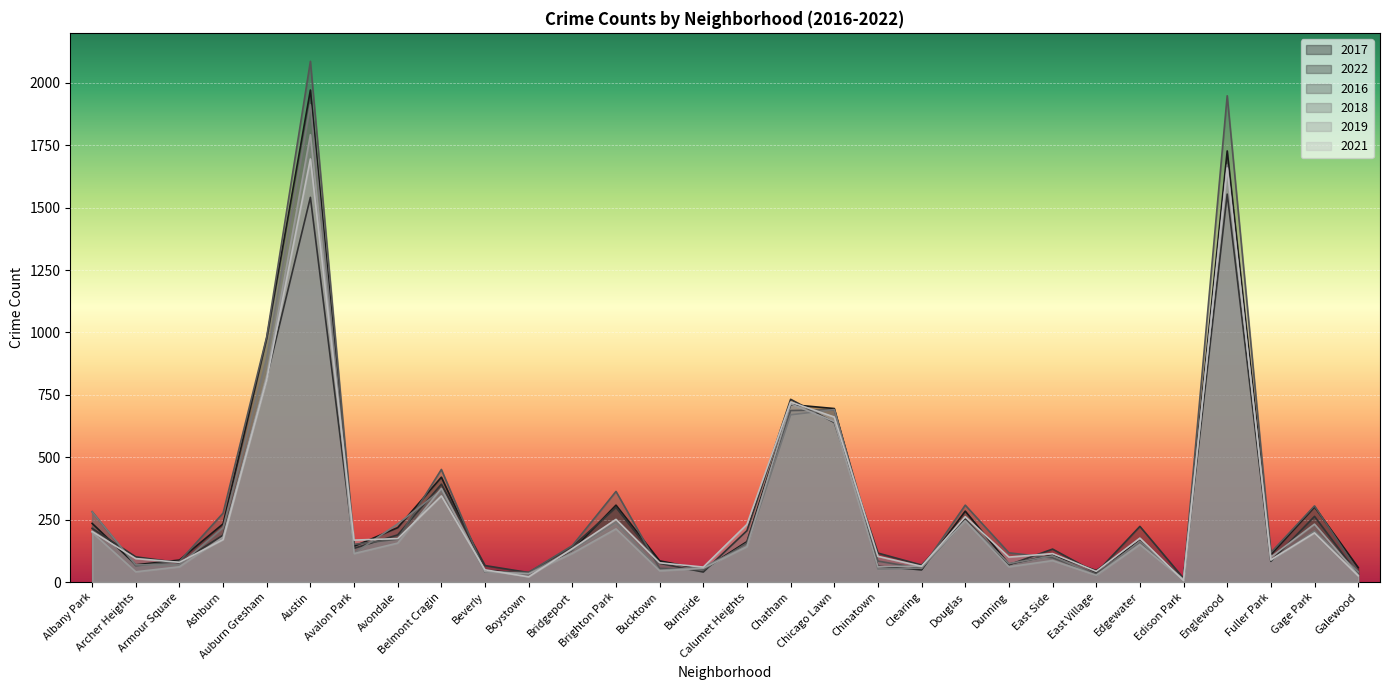

Which series ends up on top after the final intersection of 2021 and 2016?

2016